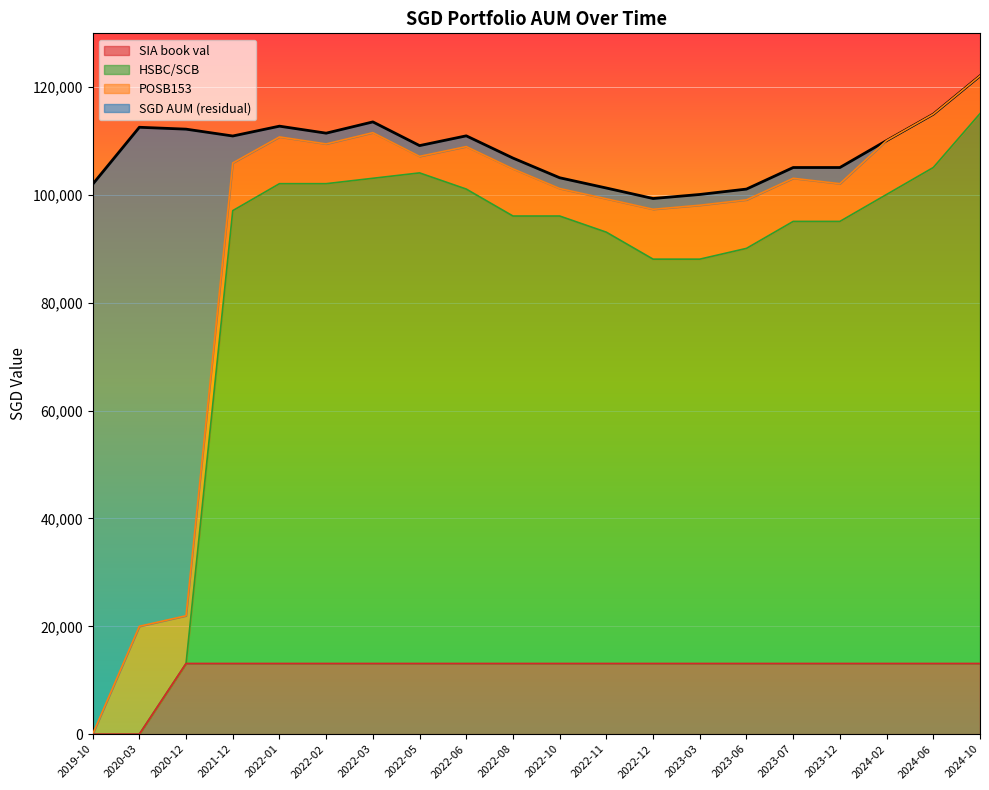

What is the sum of the HSBC/SCB values at 2020-03 and 2022-12?

88108.5